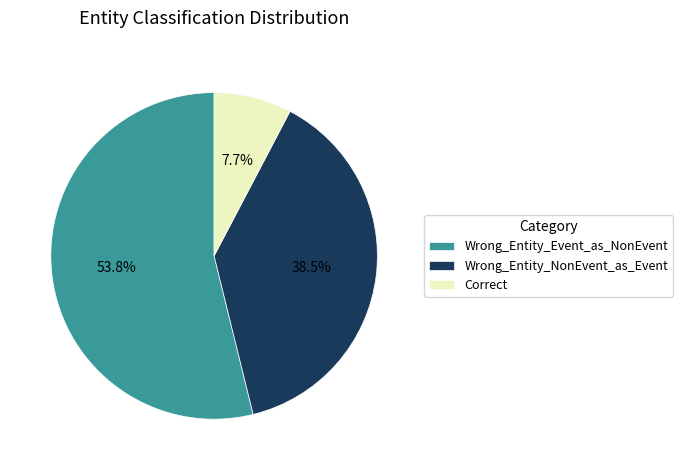

True or false: Correct accounts for 8% of the total.

True